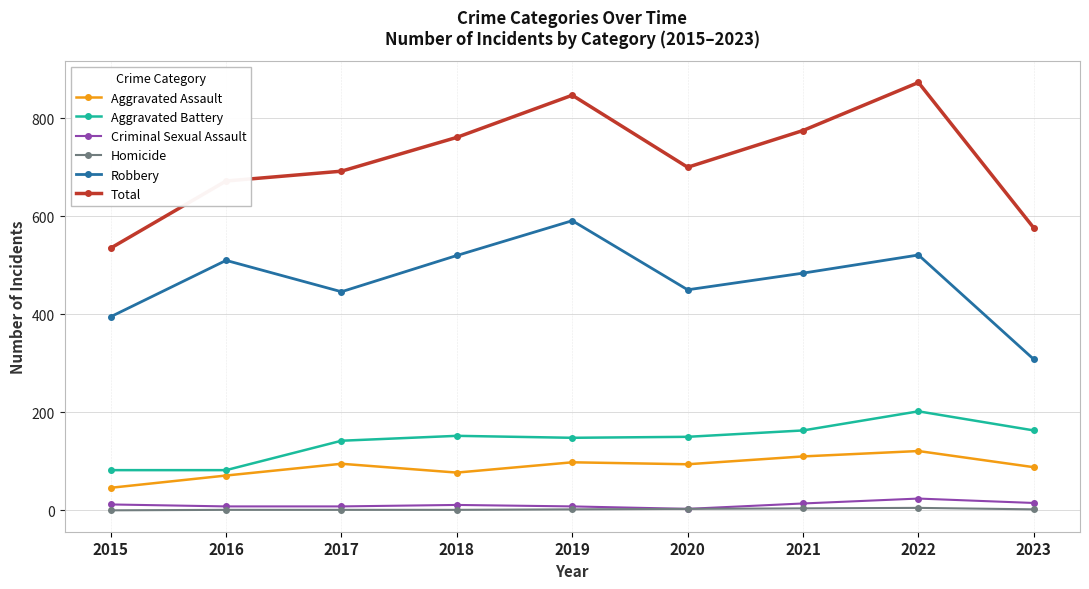

Which series has the largest range (max minus min)?

Total